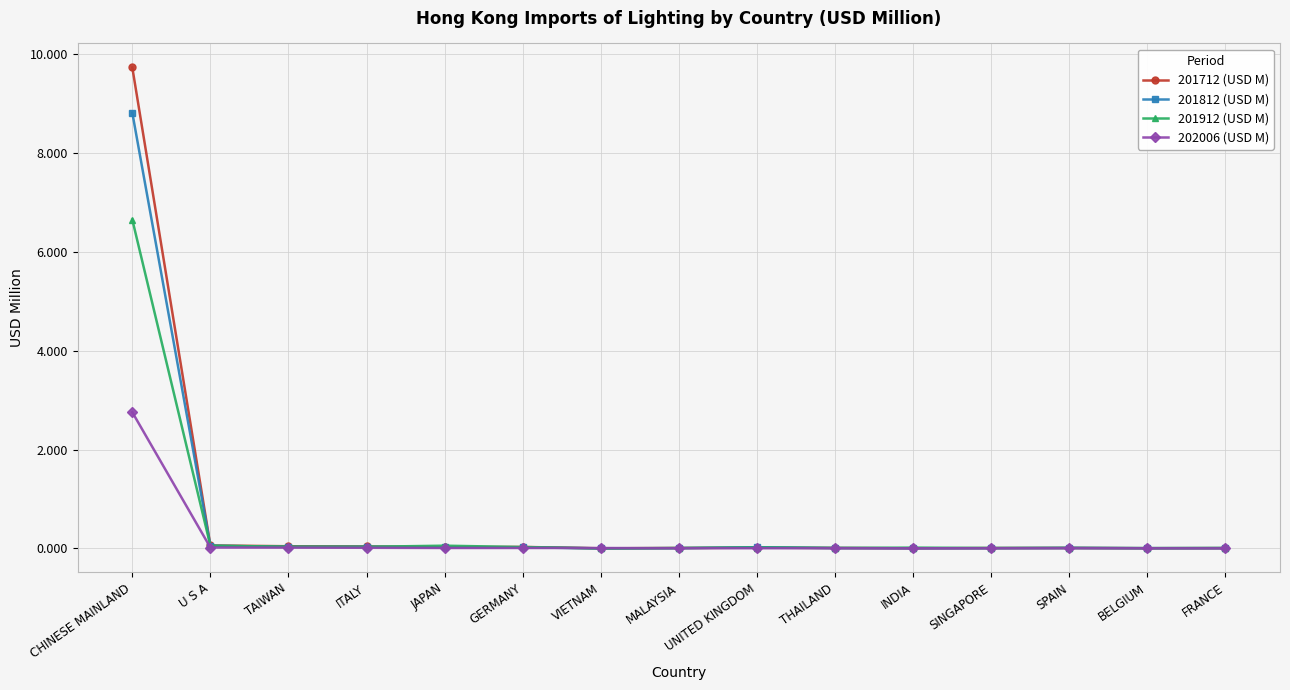

What is the highest value of the 201912 (USD M) series?

6.7